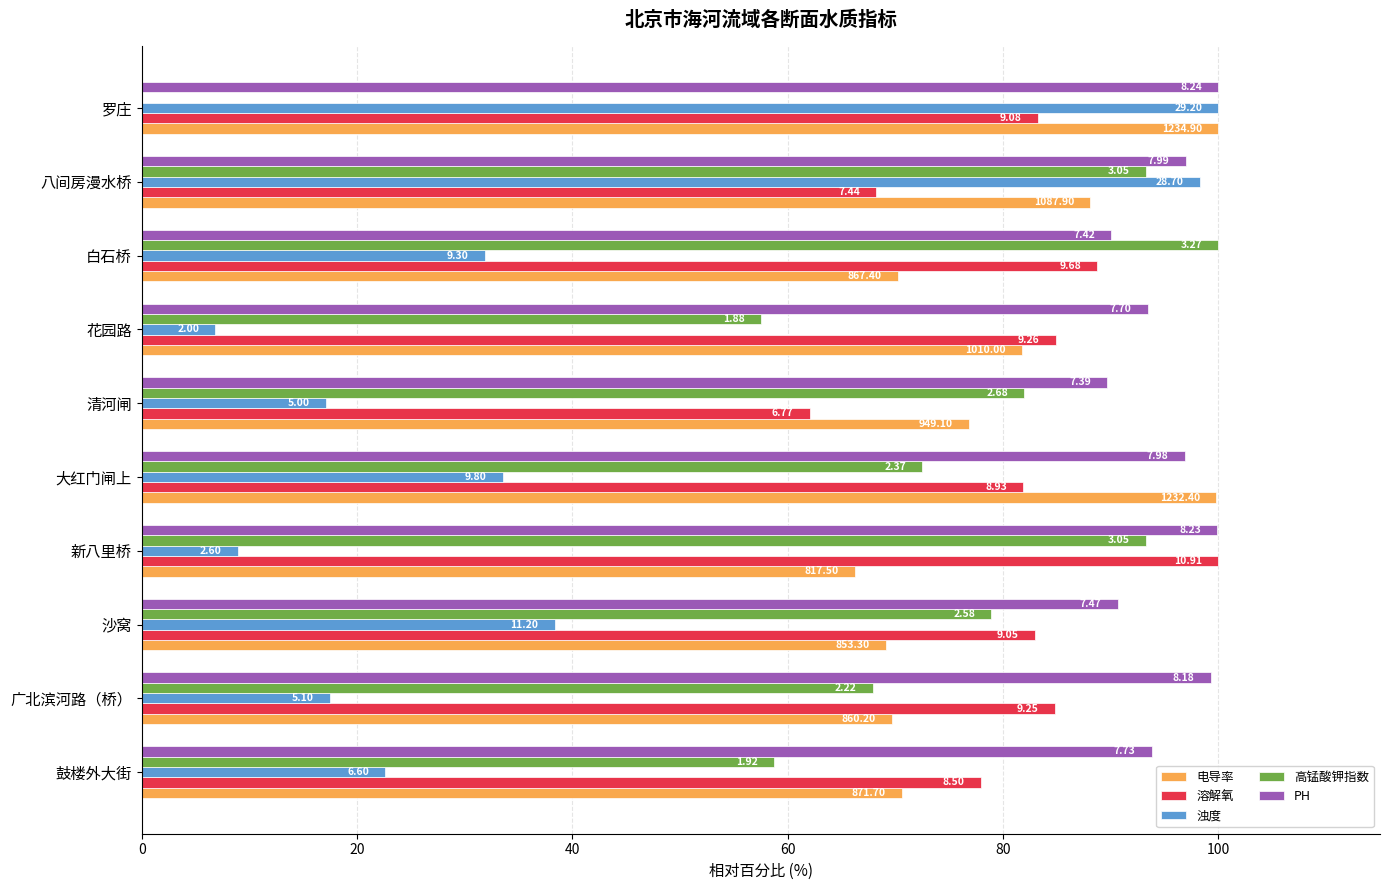

What are all the series names shown in the legend?

电导率, 溶解氧, 浊度, 高锰酸钾指数, PH